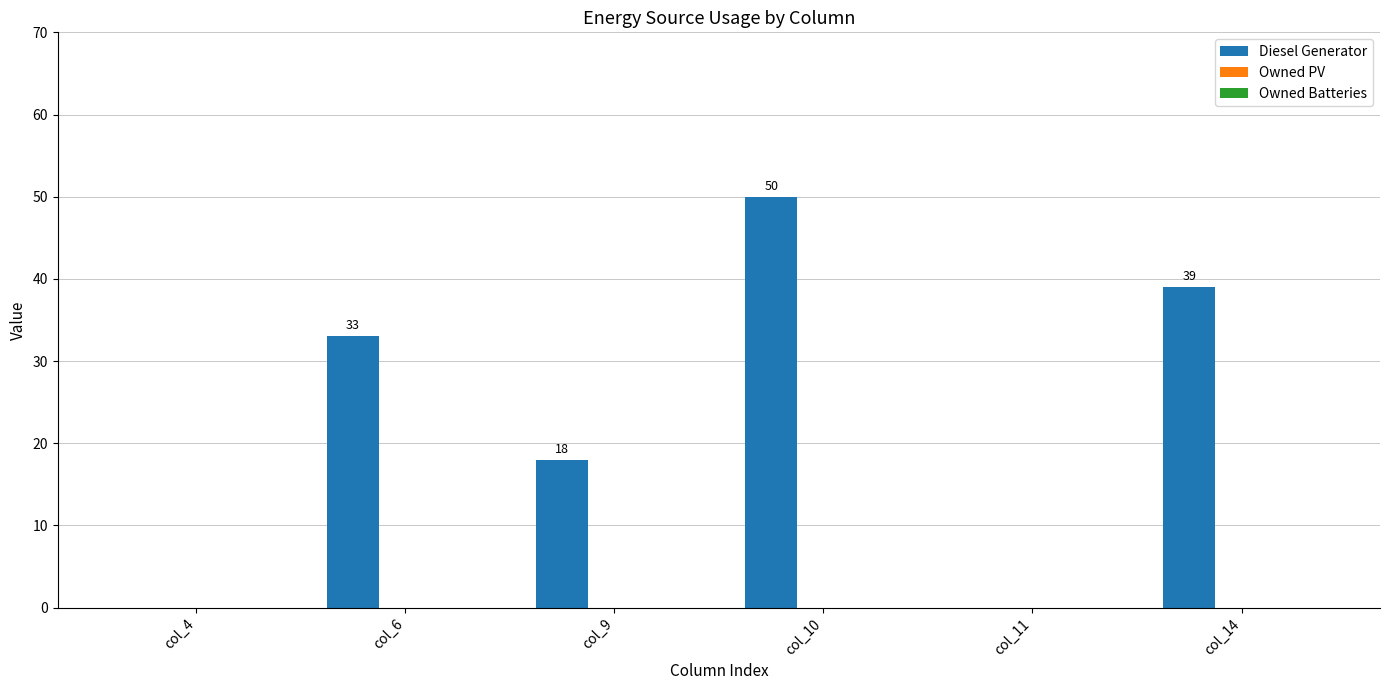

What is the maximum value shown in the chart?

50